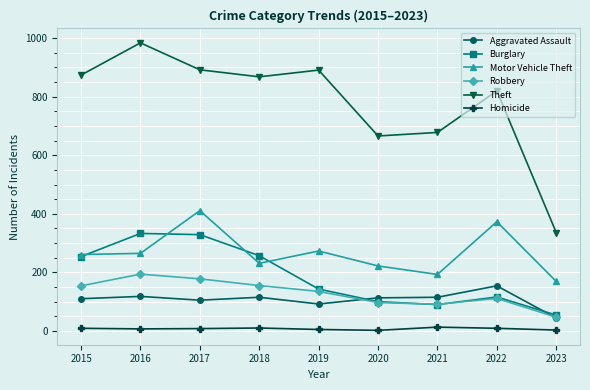

What is the difference between the maximum and minimum values in the Theft series?

648